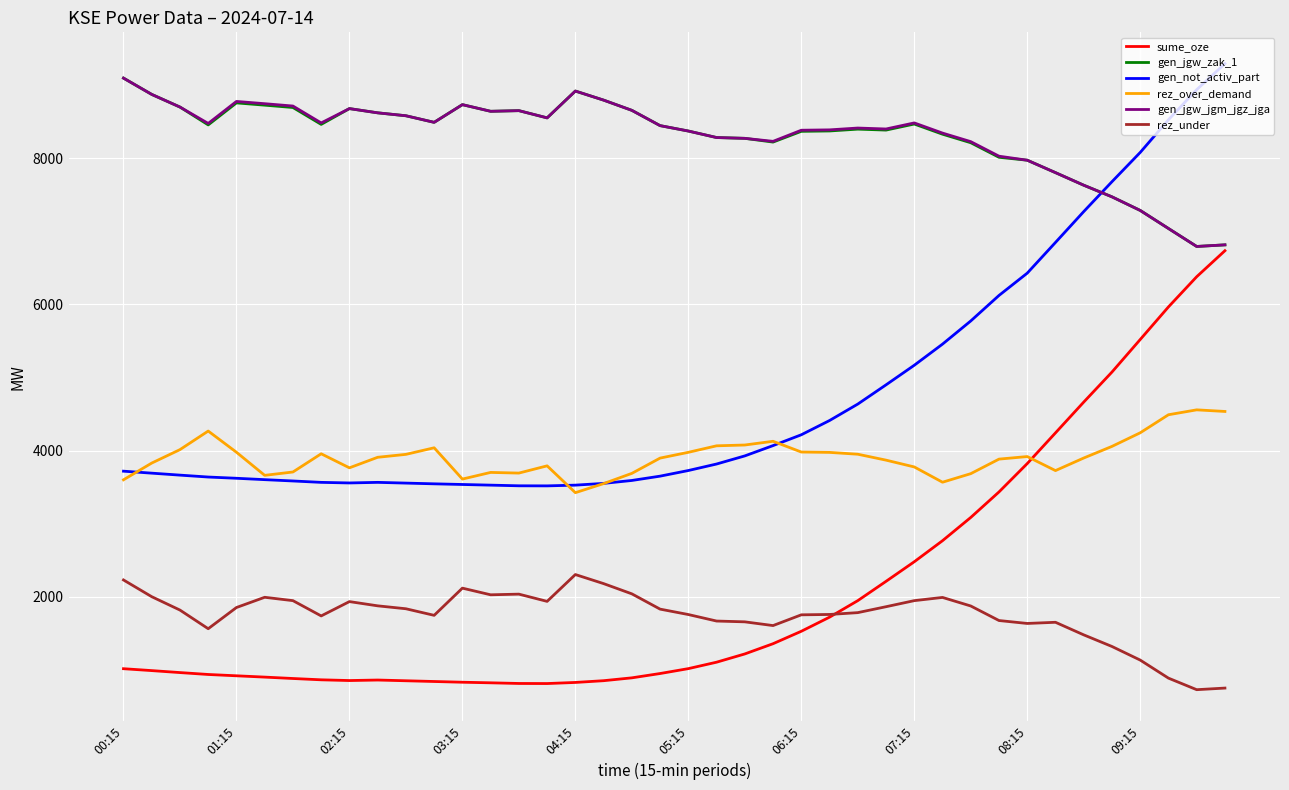

True or false: rez_over_demand and gen_jgw_jgm_jgz_jga intersect in this chart.

False